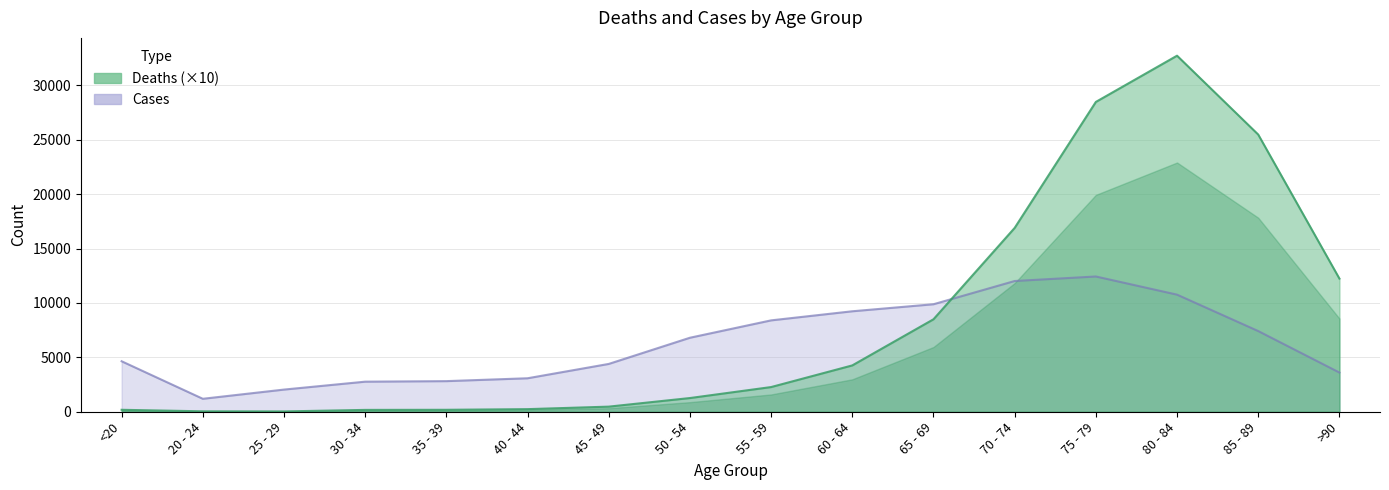

What is the label of the 3rd point from the left?

25 - 29